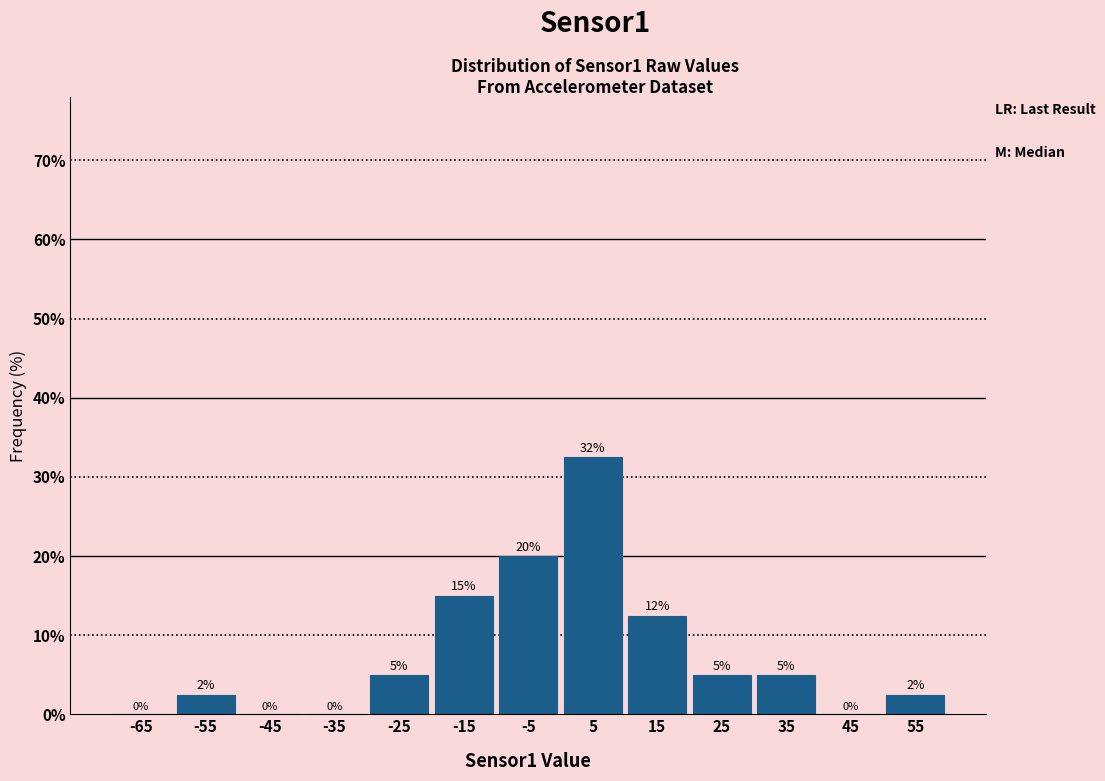

Which range on the x-axis has the tallest bar?

0 to 10